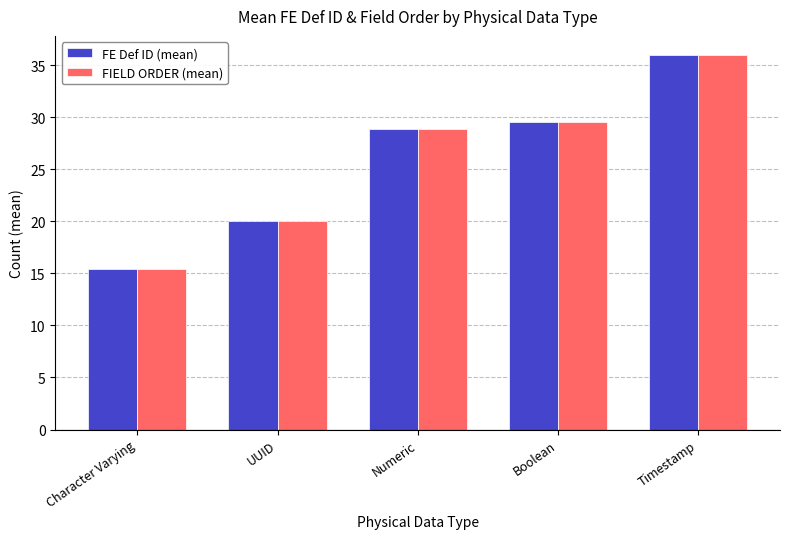

Reading left to right, list all the values displayed in this chart.

FE Def ID (mean): 15.4	20.0	28.8	29.5	36.0
FIELD ORDER (mean): 15.4	20.0	28.8	29.5	36.0